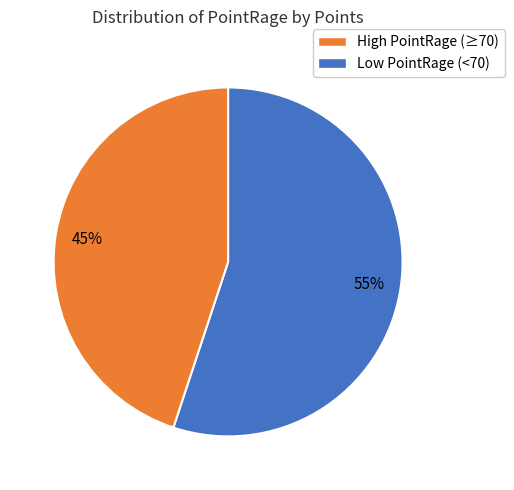

To the nearest percent, what is the difference between the largest and smallest slice percentages?

10%